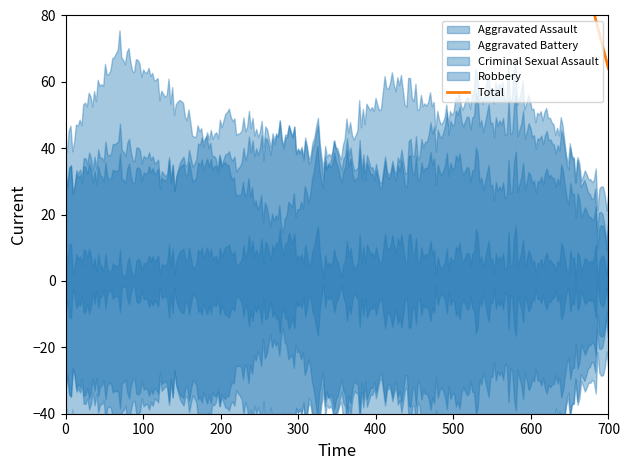

List the series in order of their peak value, highest first.

Total, Robbery, Aggravated Assault, Aggravated Battery, Criminal Sexual Assault